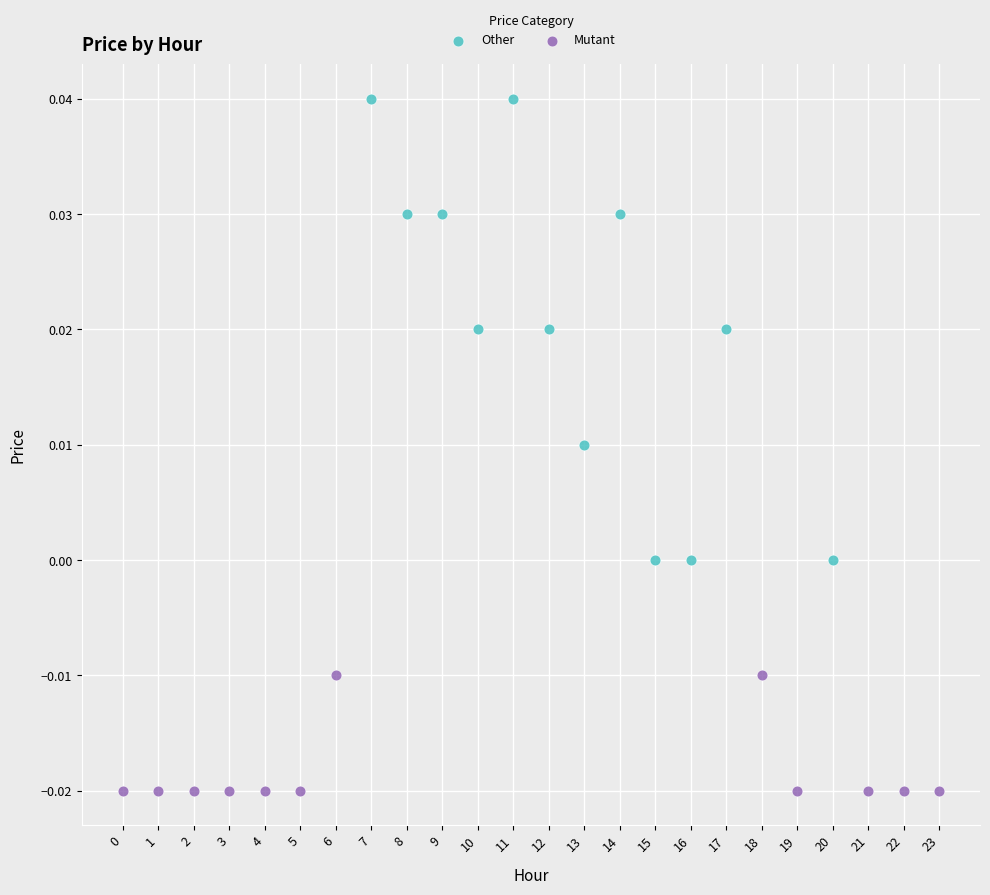

Which series has the largest Y range (max minus min)?

Other